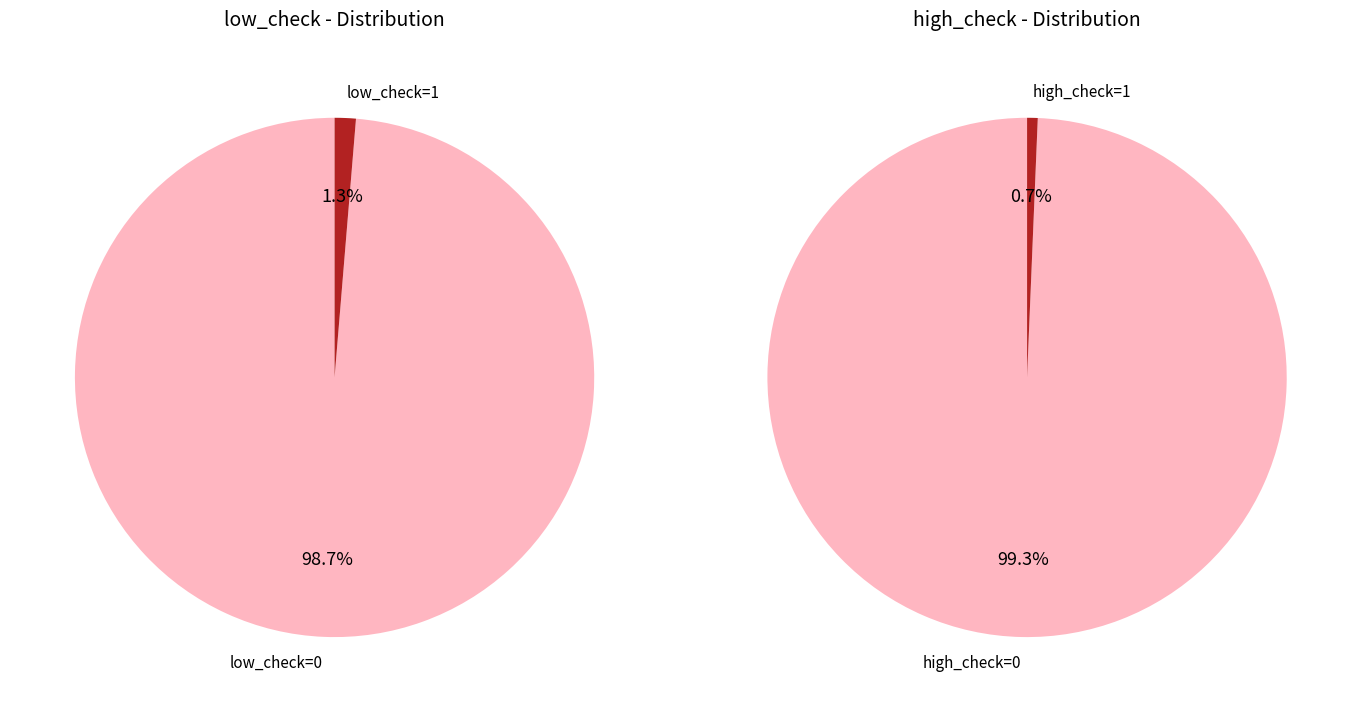

True or false: low_check=1 accounts for 11% of the total.

False